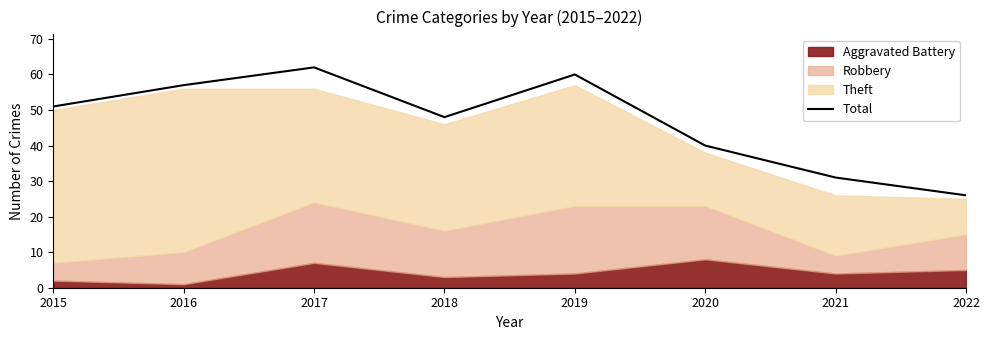

Rank the categories by value from highest to lowest.

2017, 2019, 2016, 2015, 2018, 2020, 2021, 2022